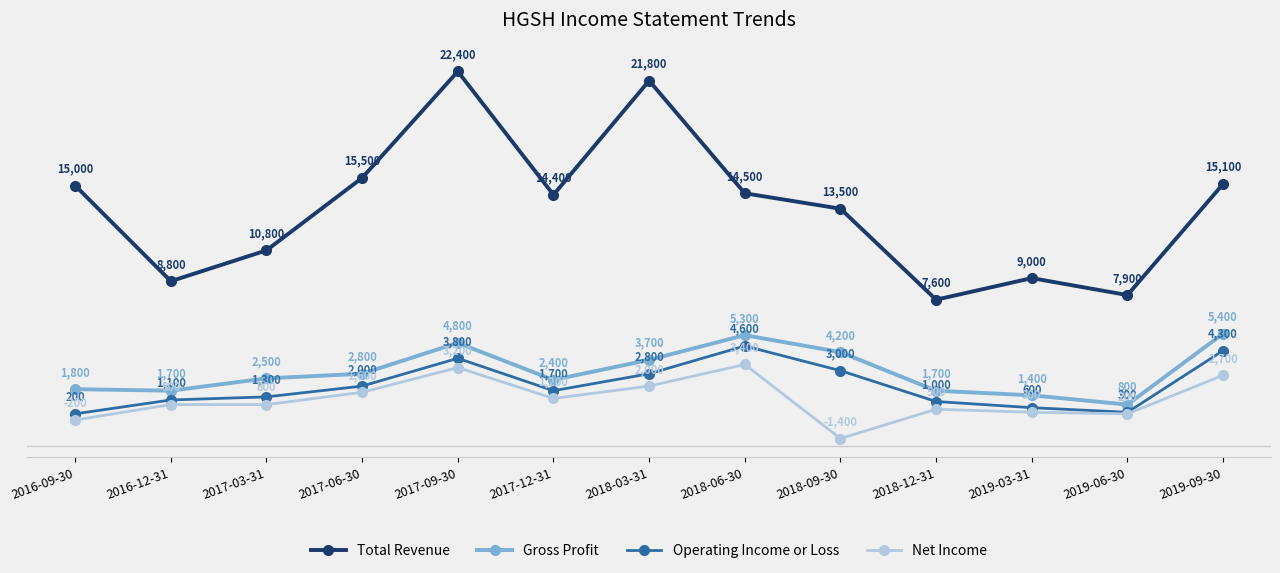

Reading right to left, list all the values displayed in this chart.

Total Revenue: 15100	7900	9000	7600	13500	14500	21800	14400	22400	15500	10800	8800	15000
Gross Profit: 5400	800	1400	1700	4200	5300	3700	2400	4800	2800	2500	1700	1800
Operating Income or Loss: 4300	300	600	1000	3000	4600	2800	1700	3800	2000	1300	1100	200
Net Income: 2700	200	300	500	-1400	3400	2000	1200	3200	1600	800	800	-200